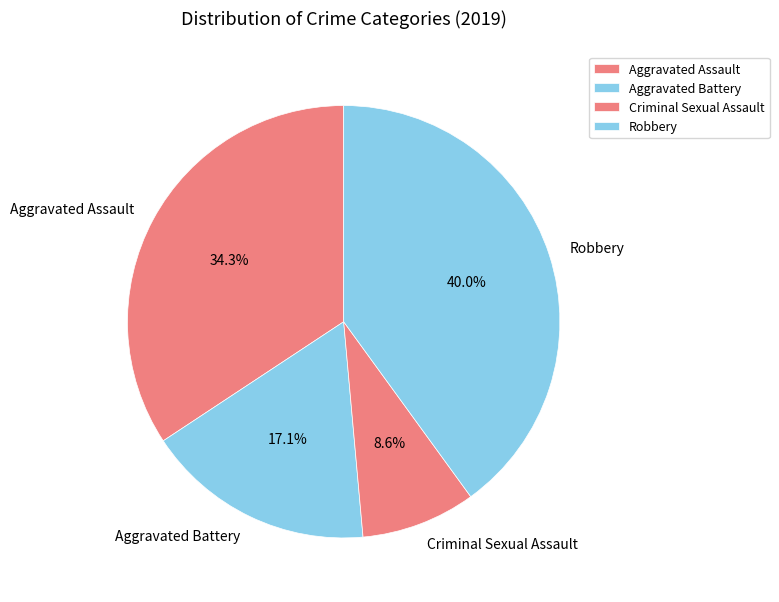

To the nearest percent, what portion does Aggravated Assault represent?

34%